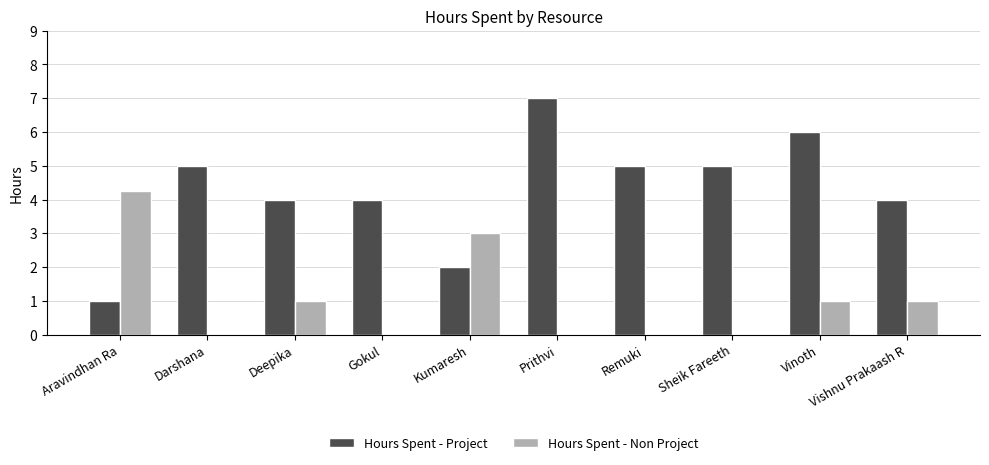

Which series has the largest range (max minus min)?

Hours Spent - Project